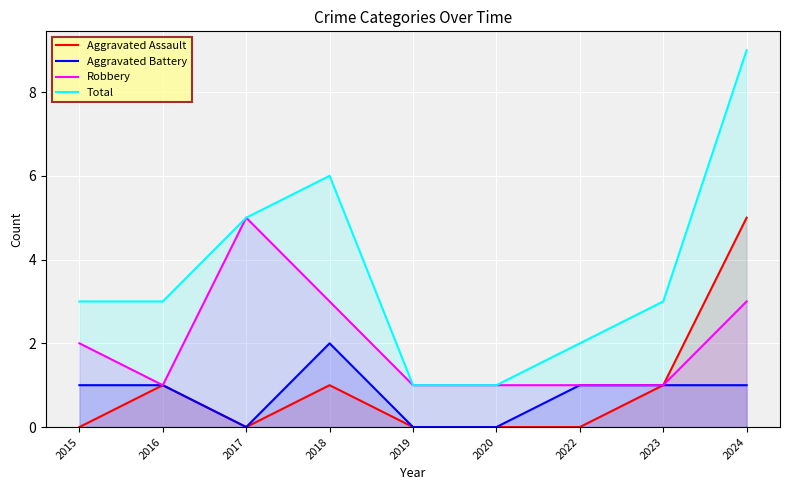

What are all the series names shown in the legend?

Aggravated Assault, Aggravated Battery, Robbery, Total